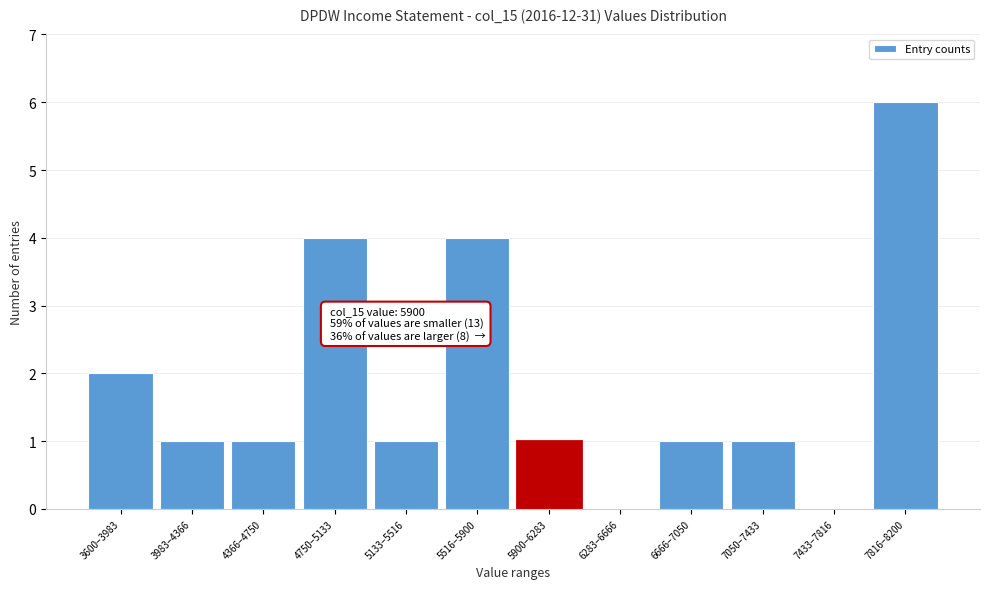

Reading left to right, what are all the values shown in this chart?

3600–3983=2	3983–4366=1	4366–4750=1	4750–5133=4	5133–5516=1	5516–5900=4	5900–6283=1	6283–6666=0	6666–7050=1	7050–7433=1	7433–7816=0	7816–8200=6